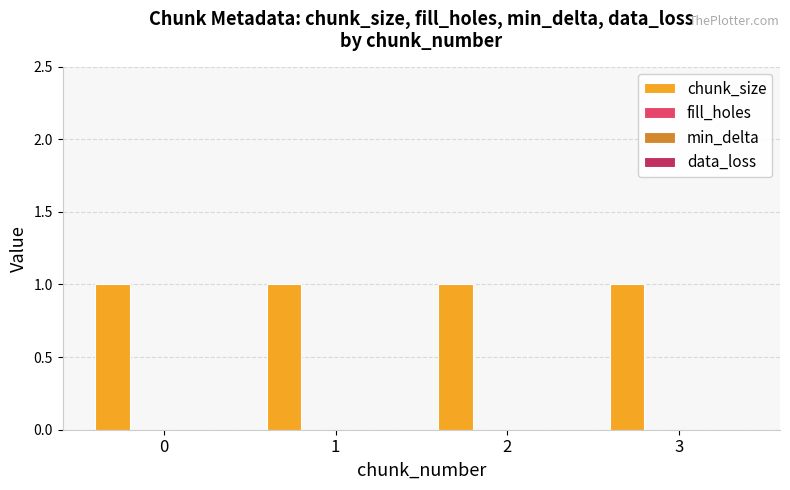

The chunk_size series shows 1 at 0. True or false?

True